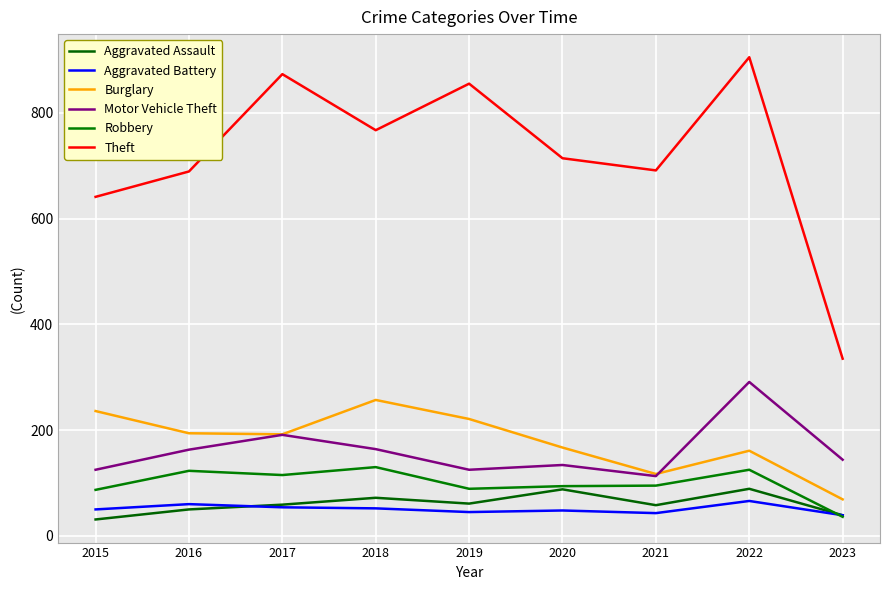

Is the value of Robbery at 2022 greater than the value of Theft at 2023?

No